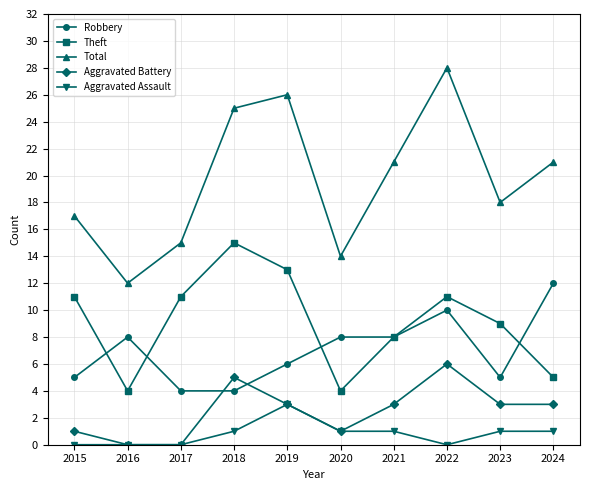

Which series has the largest range (max minus min)?

Total